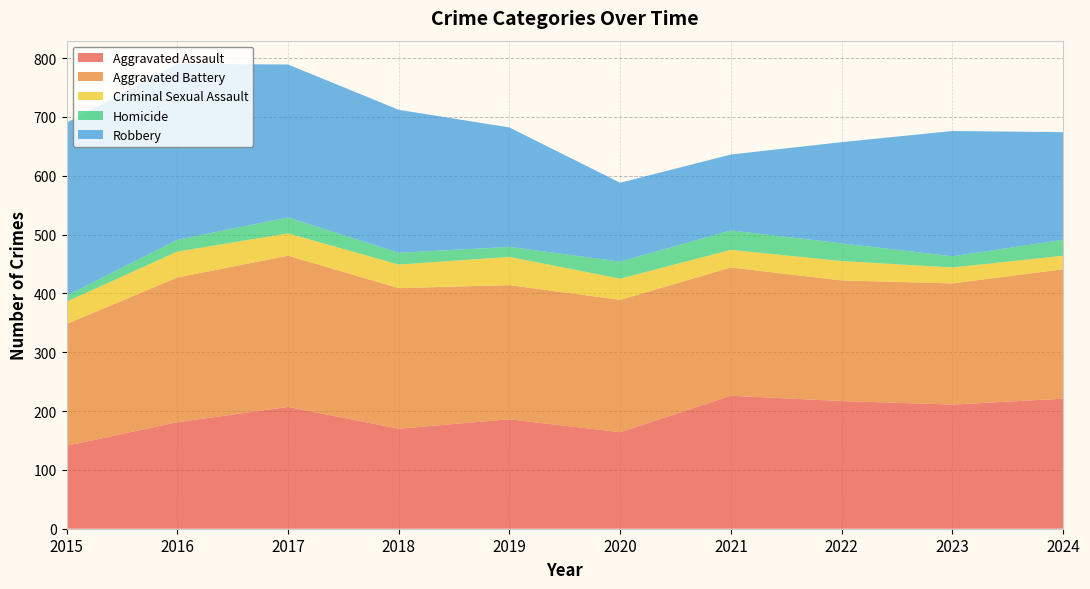

Reading right to left, transcribe all the data shown in this chart.

Aggravated Assault: 221	211	217	226	164	186	170	207	181	141
Aggravated Battery: 220	206	205	218	225	228	239	257	246	207
Criminal Sexual Assault: 23	27	33	30	36	48	40	38	44	38
Homicide: 27	19	30	33	29	17	20	27	20	10
Robbery: 183	213	172	129	134	203	243	260	299	294